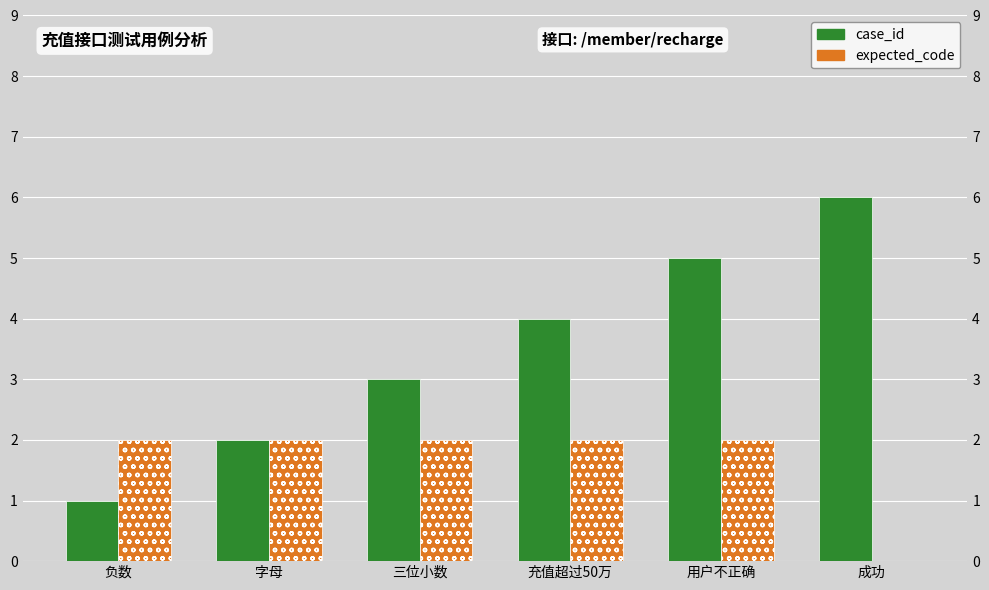

What is the highest value of the expected_code series?

2